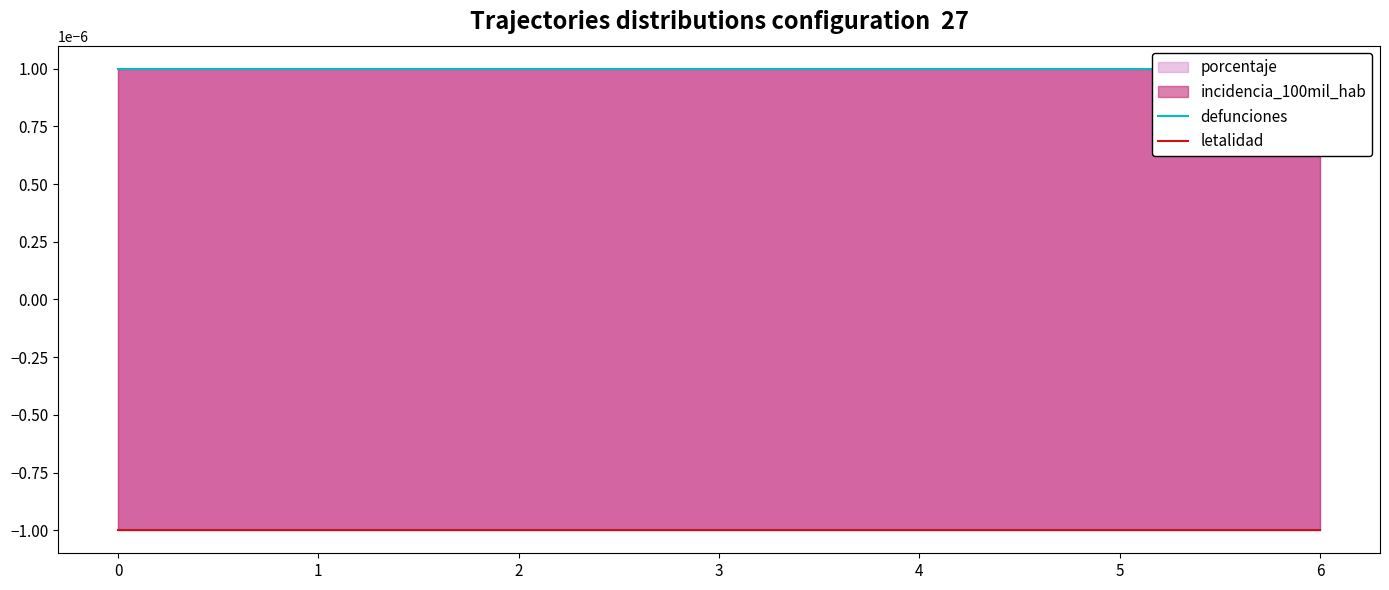

True or false: defunciones and letalidad cross at least once.

False